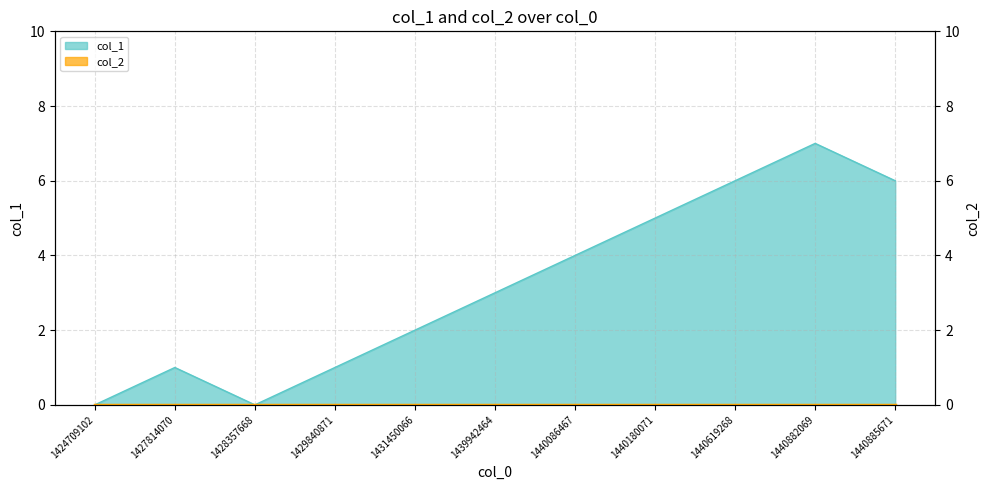

Where is the data nearest to the value 3?

1439942464